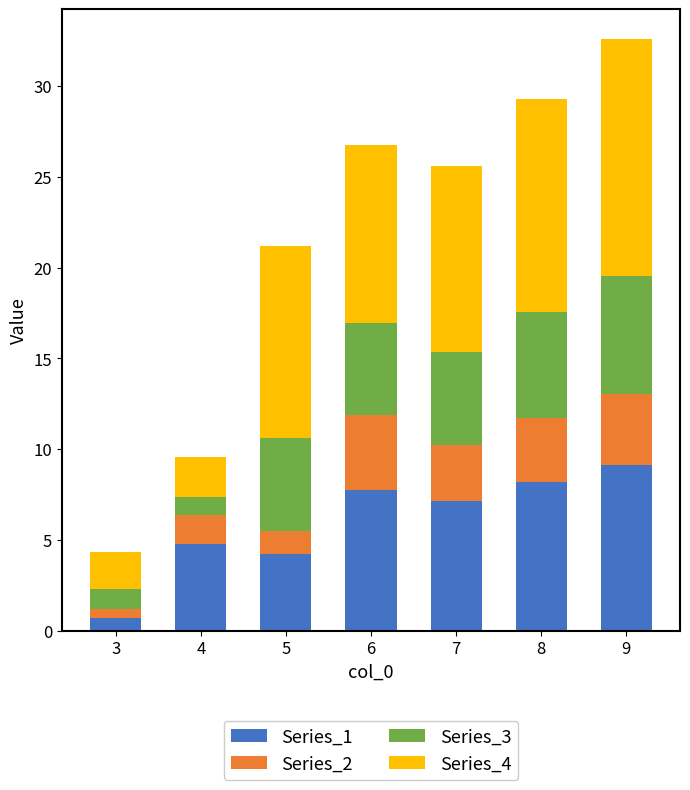

What is the lowest value of the Series_1 series?

0.7